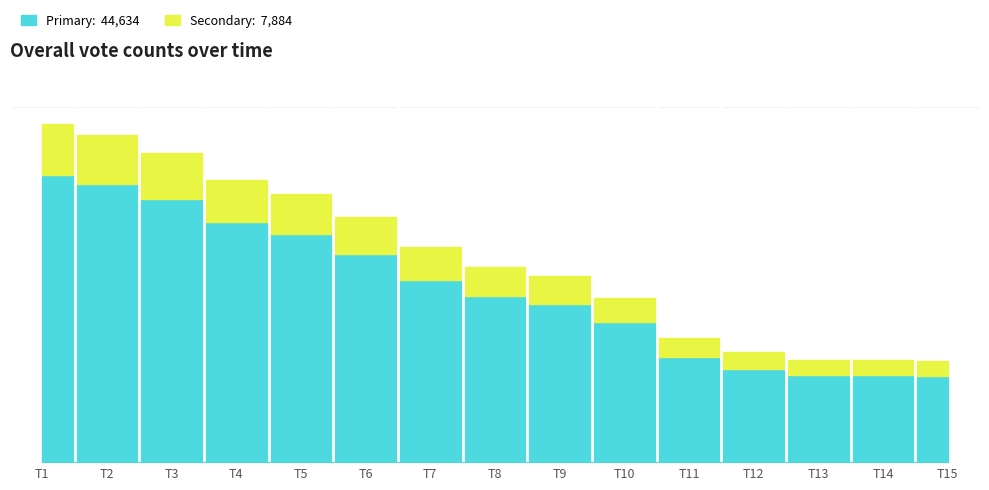

What is the value of the 10th point from the left?

3182